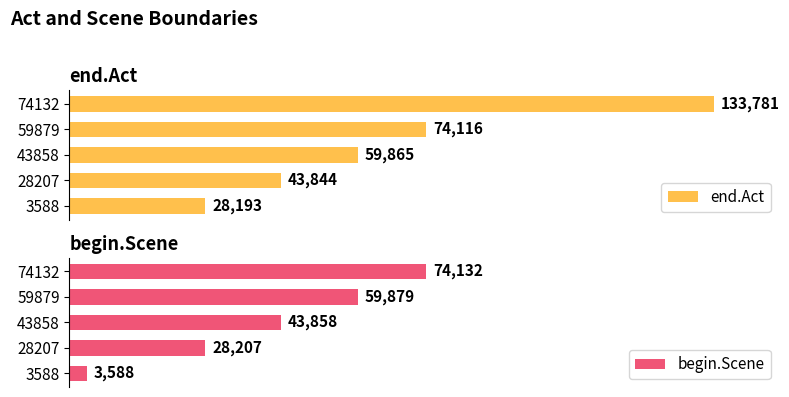

List the labels in order of begin.Scene value, largest first.

74132, 59879, 43858, 28207, 3588